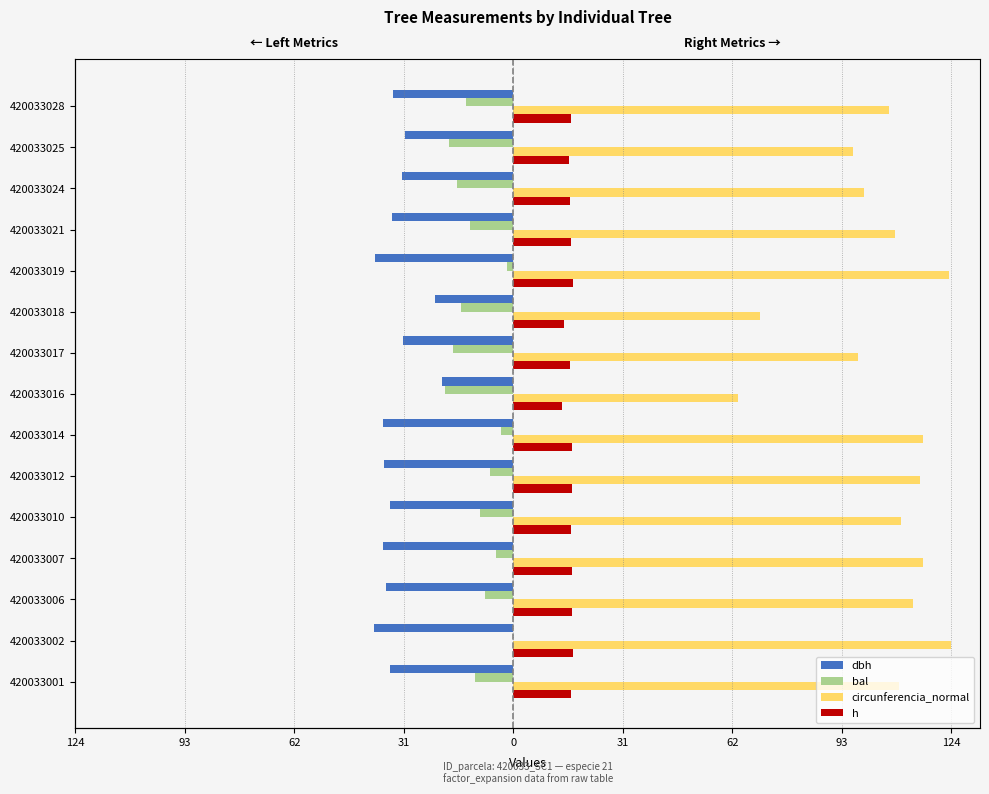

What is the difference between the maximum and minimum values in the bal series?

19.4